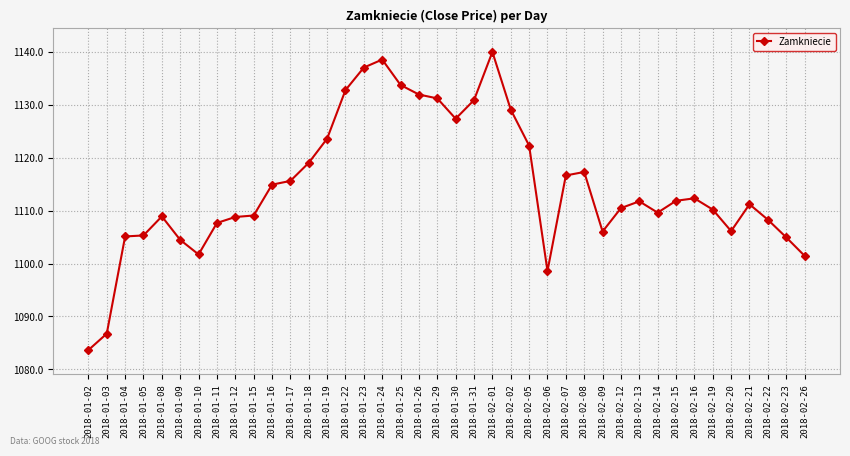

What is the approximate value at 2018-01-31?

1130.9